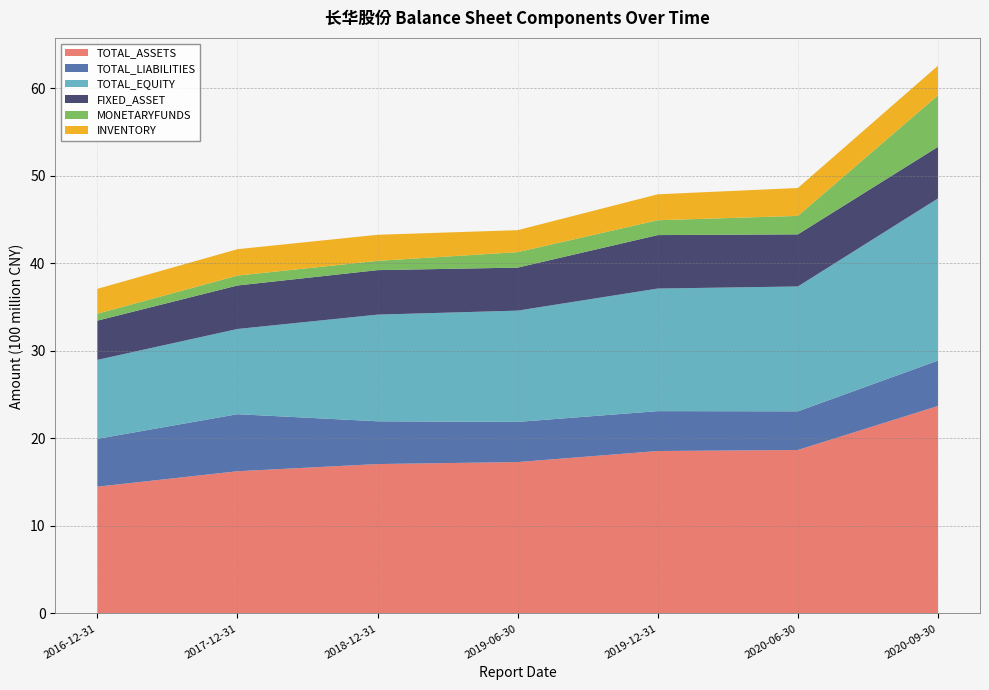

Reading left to right, transcribe all the data shown in this chart.

TOTAL_ASSETS: 2016-12-31=1448269504.4	2017-12-31=1624726823.8	2018-12-31=1706761679.1	2019-06-30=1729516633.1	2019-12-31=1855629068.5	2020-06-30=1867525467.0	2020-09-30=2370247278.6
TOTAL_LIABILITIES: 2016-12-31=546307770.7	2017-12-31=651513759.6	2018-12-31=488343117.1	2019-06-30=458687818.1	2019-12-31=455586127.3	2020-06-30=441408366.8	2020-09-30=518304890.4
TOTAL_EQUITY: 2016-12-31=901961733.7	2017-12-31=973213064.3	2018-12-31=1218418562.0	2019-06-30=1270828815.0	2019-12-31=1400042941.3	2020-06-30=1426117100.2	2020-09-30=1851942388.2
FIXED_ASSET: 2016-12-31=448022248.4	2017-12-31=496654731.5	2018-12-31=508055567.2	2019-06-30=491272842.8	2019-12-31=610534318.5	2020-06-30=595010437.2	2020-09-30=588995751.0
MONETARYFUNDS: 2016-12-31=79080937.2	2017-12-31=112946152.0	2018-12-31=105792441.5	2019-06-30=176618735.3	2019-12-31=169815314.4	2020-06-30=210634346.4	2020-09-30=588426894.2
INVENTORY: 2016-12-31=284437712.7	2017-12-31=301569665.7	2018-12-31=297954455.1	2019-06-30=251163426.2	2019-12-31=296168411.2	2020-06-30=318957324.2	2020-09-30=338550148.5